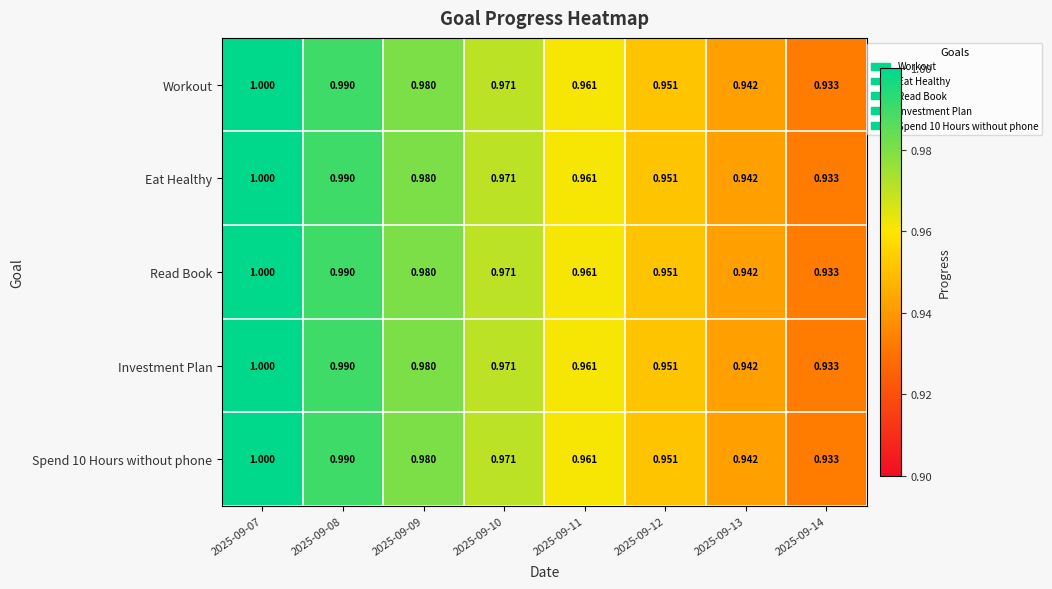

Is the value of Workout at 2025-09-07 greater than the value of Read Book at 2025-09-12?

Yes